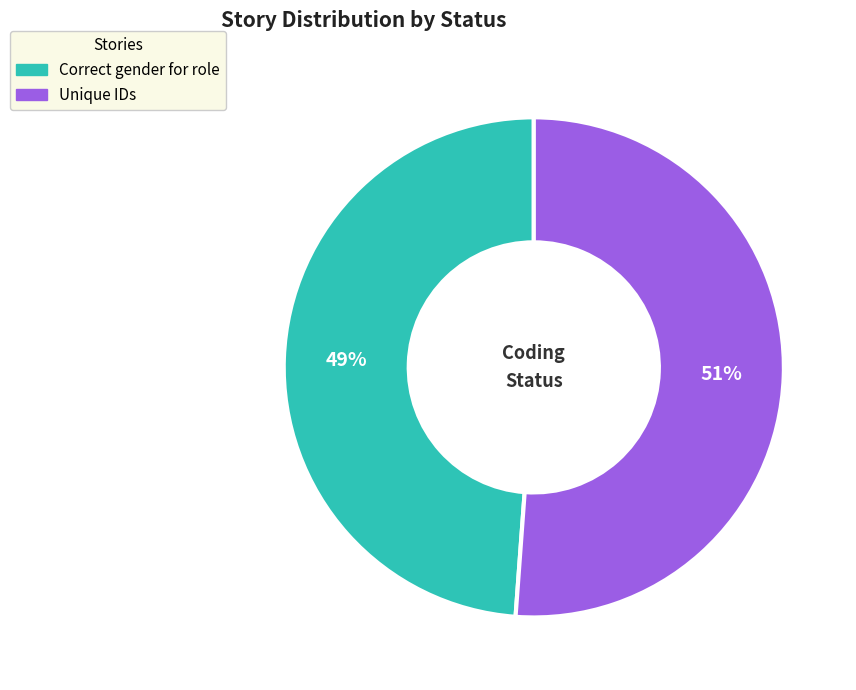

What is the largest slice in the pie chart?

Unique IDs